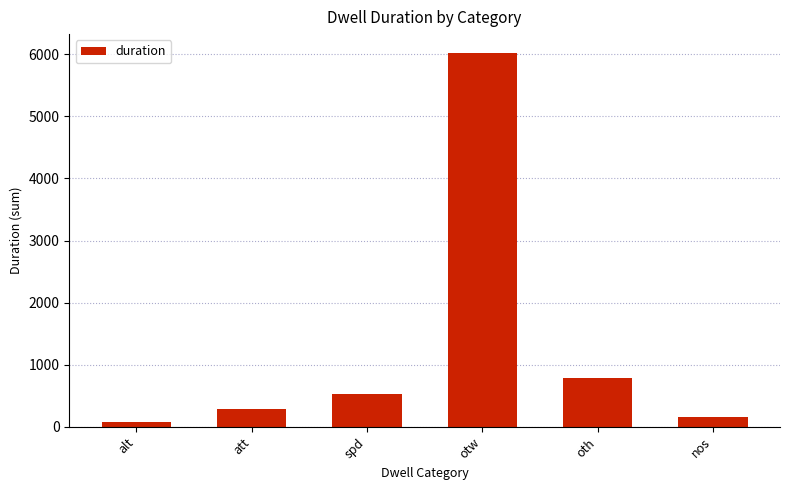

Reading left to right, list all the values displayed in this chart.

70	280	531	6024	791	160